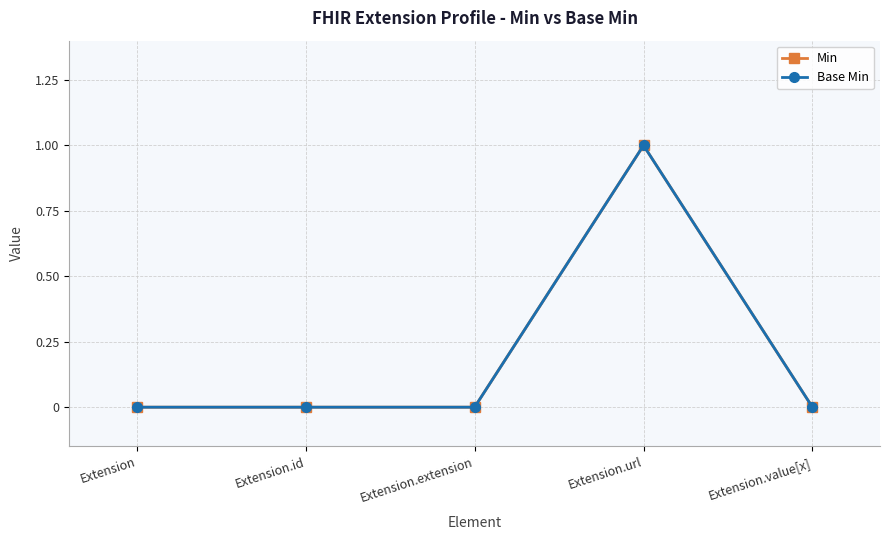

What are all the series names shown in the legend?

Min, Base Min